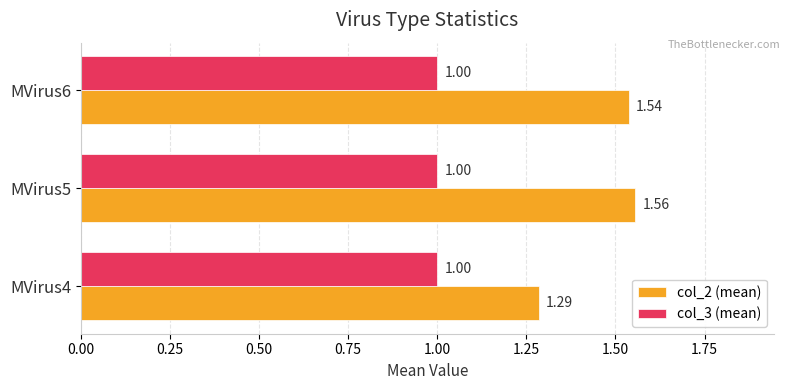

Is the value of col_3 (mean) at MVirus5 greater than the value of col_2 (mean) at MVirus5?

No